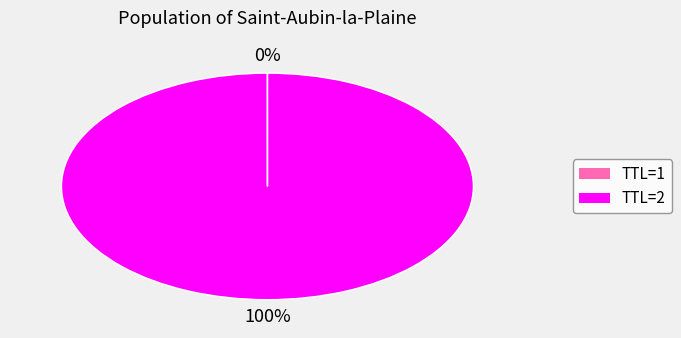

Which slice is the largest?

TTL=2